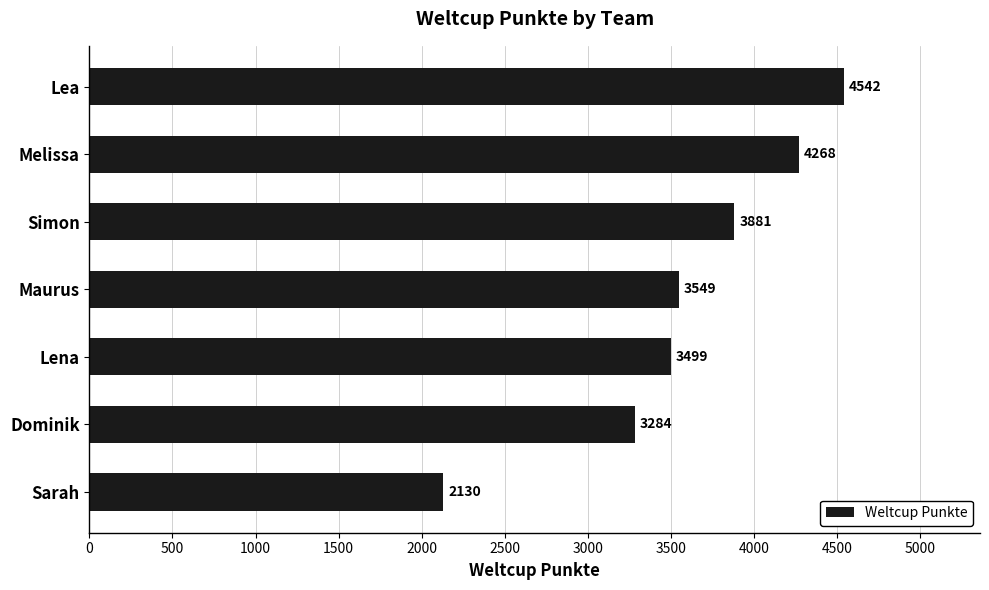

What is the approximate value at Lea?

4542